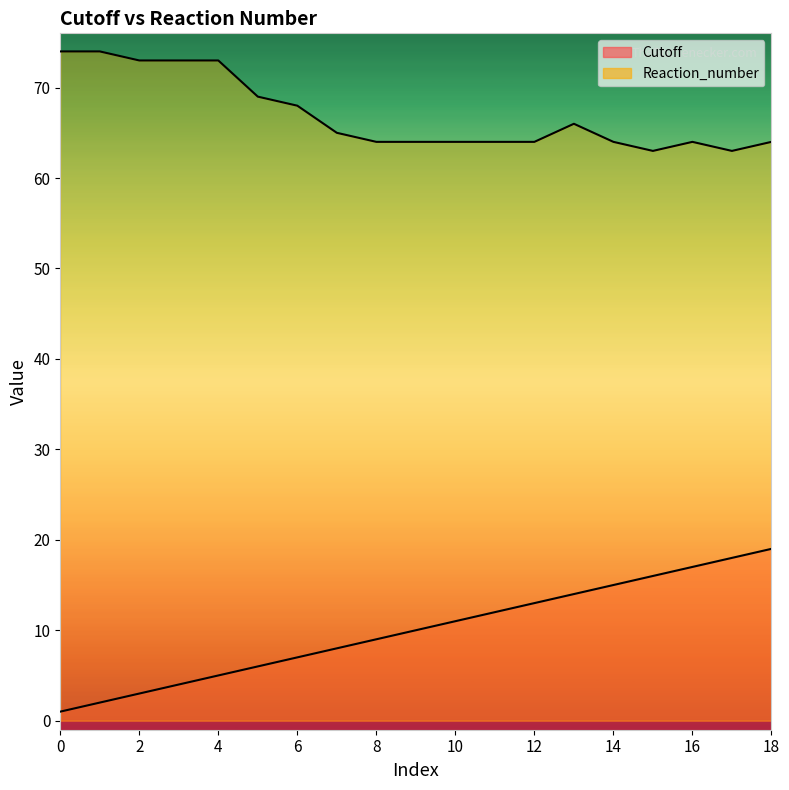

What is the difference between the maximum and second lowest values in the Cutoff series?

17